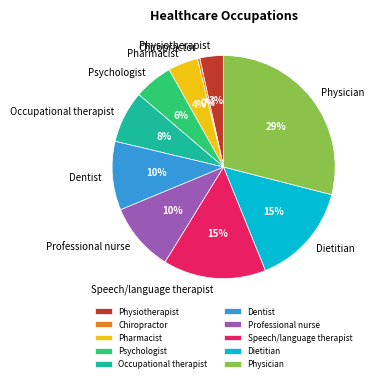

Is Pharmacist the majority of the pie?

No